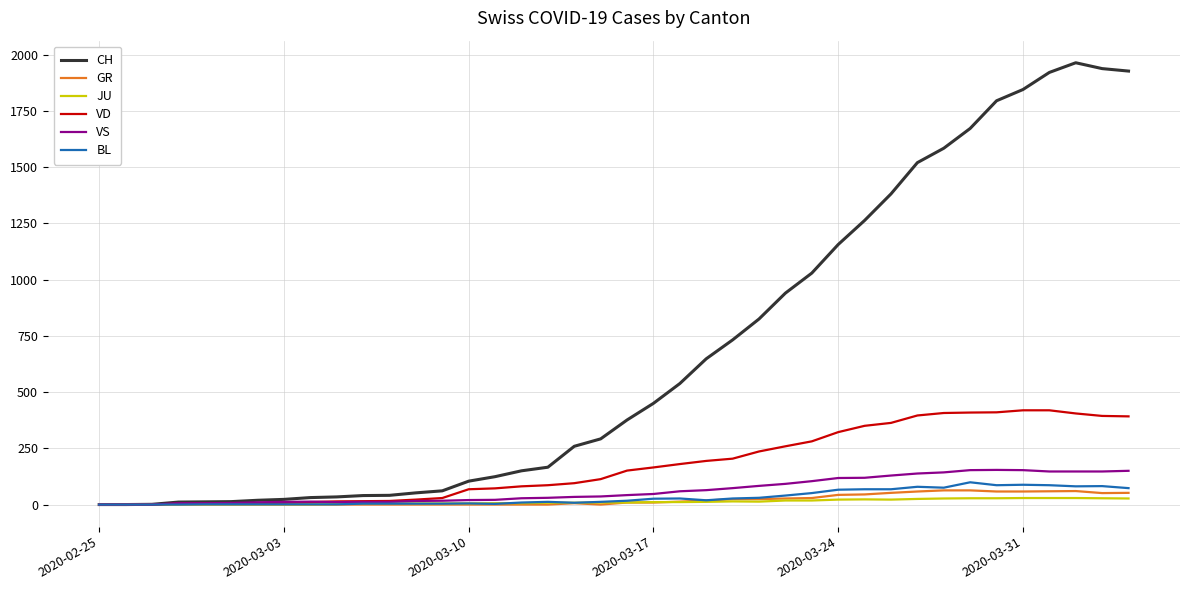

Does the chart display data point markers on the line(s)?

No